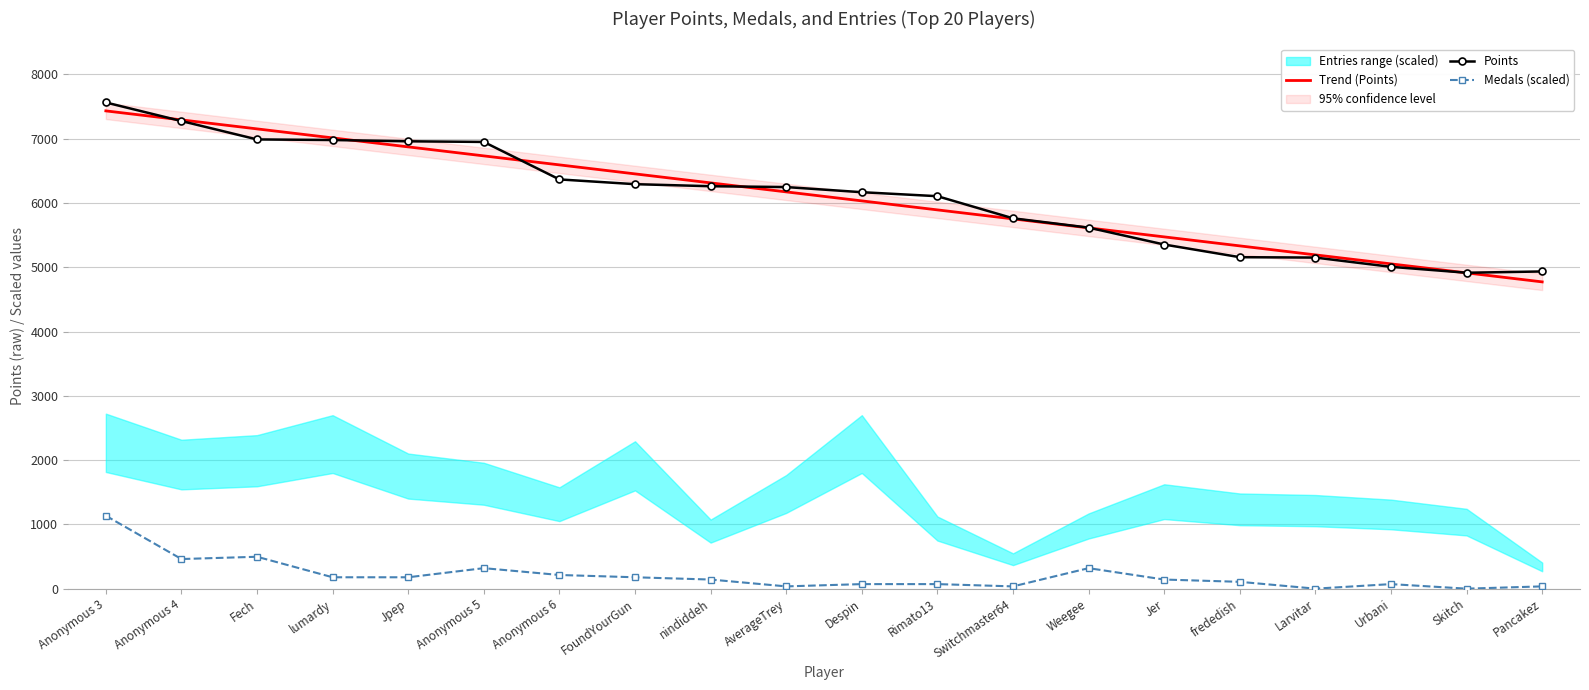

True or false: Points and Medals (scaled) cross at least once.

False